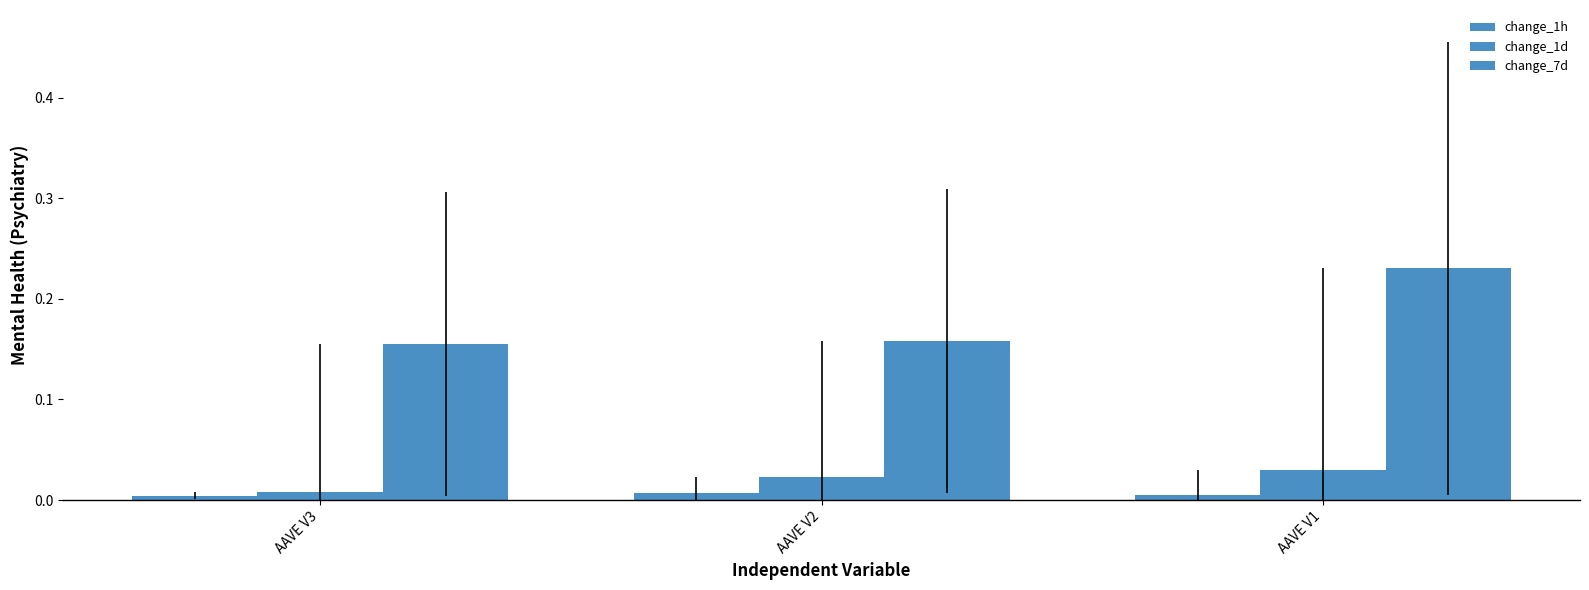

Reading left to right, what are all the values shown in this chart?

change_1h: AAVE V3=0.0	AAVE V2=0.0	AAVE V1=0.0
change_1d: AAVE V3=0.0	AAVE V2=0.0	AAVE V1=0.0
change_7d: AAVE V3=0.2	AAVE V2=0.2	AAVE V1=0.2